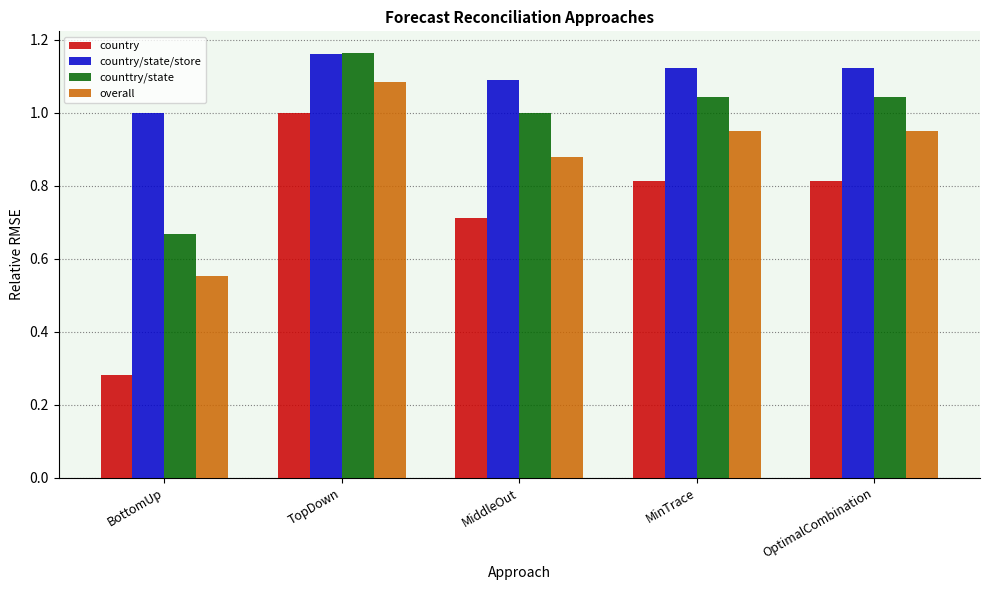

What is the difference between the maximum and minimum values in the country/state/store series?

0.2